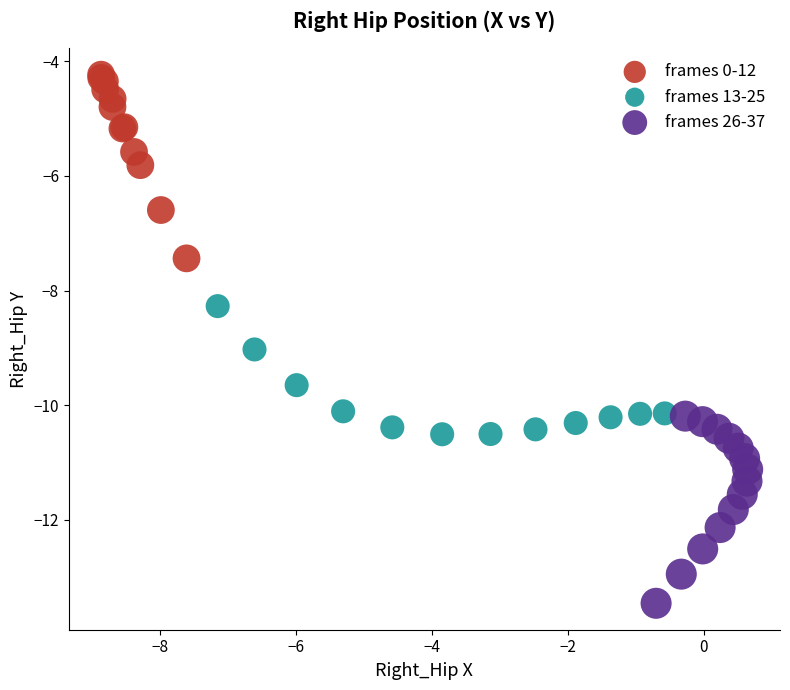

Which series reaches the maximum Y coordinate?

frames 0-12